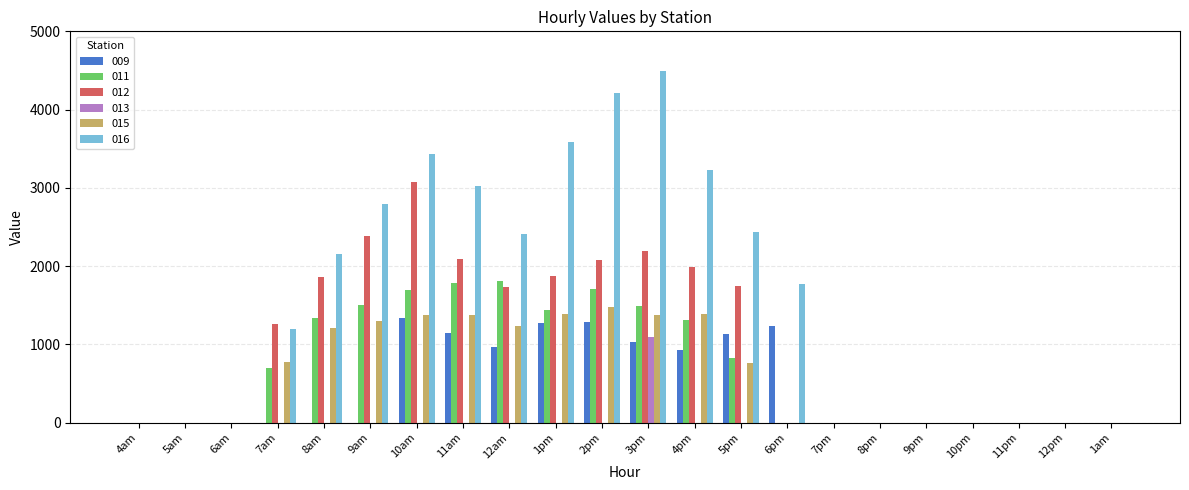

Which series has the largest range (max minus min)?

016